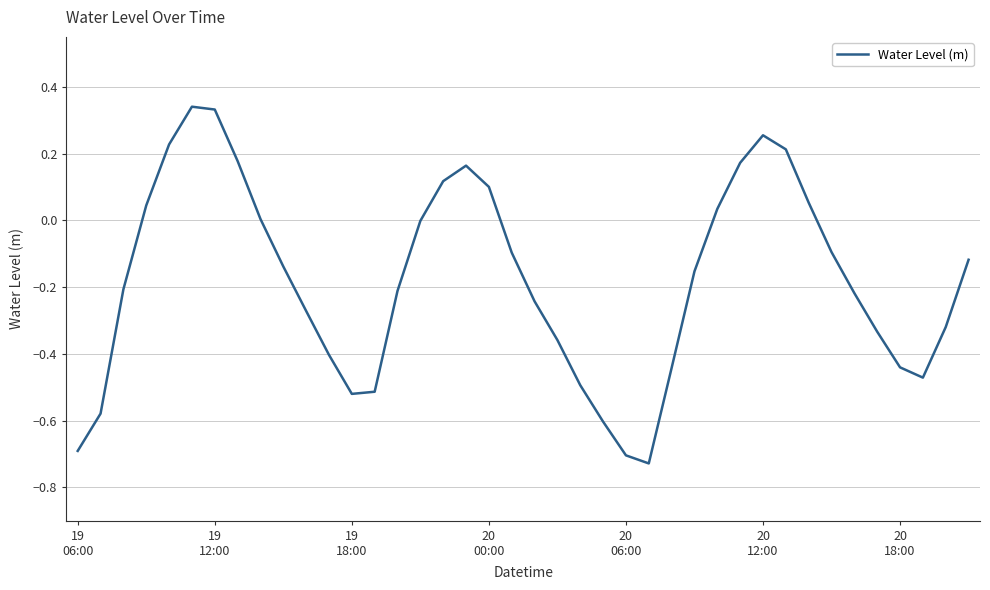

What is the difference between the maximum and minimum values?

1.1